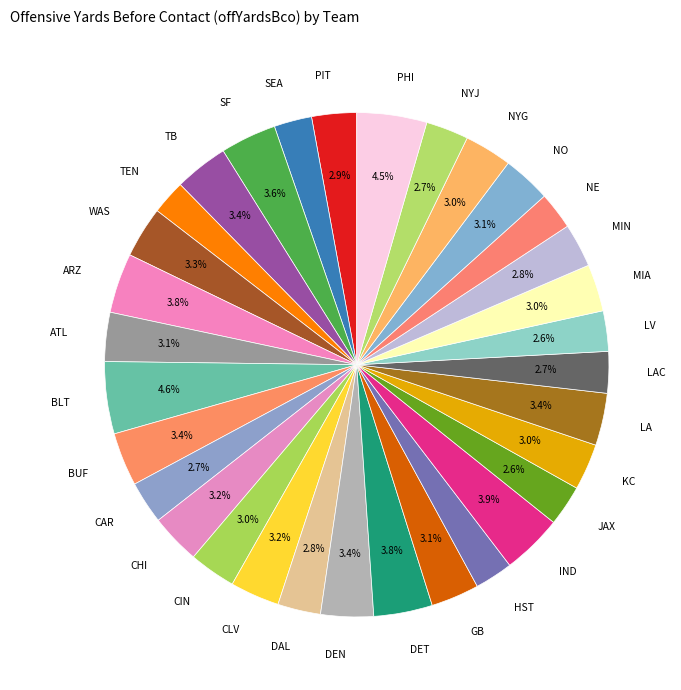

Does NE represent more than half of the total?

No